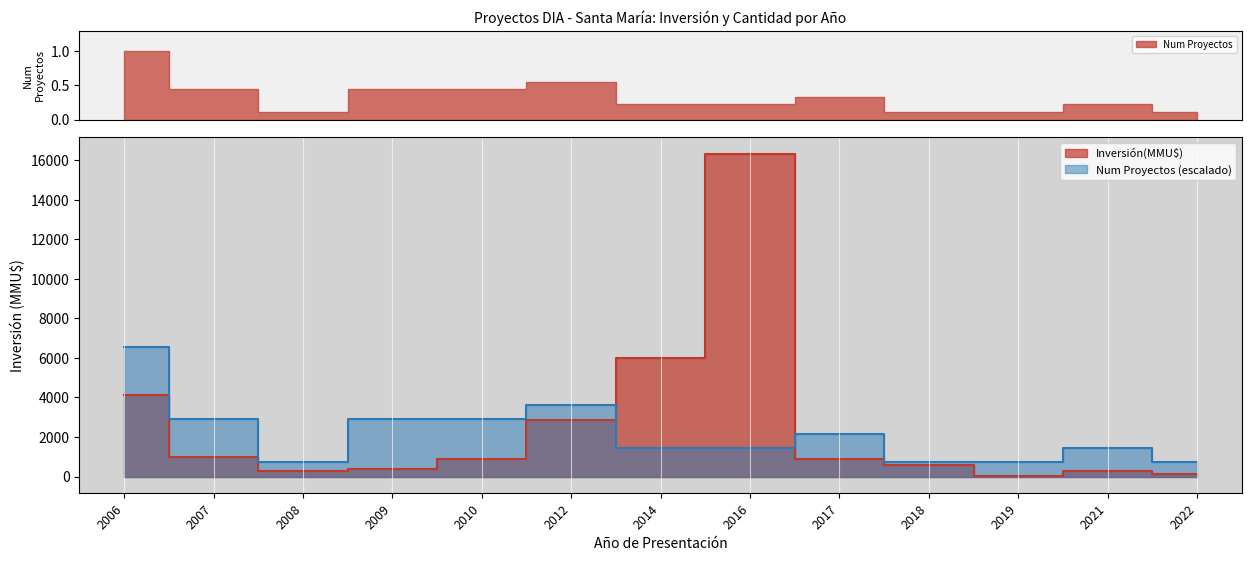

What is the value of the Inversión(MMU$) point at the 9th from the left?

895.0